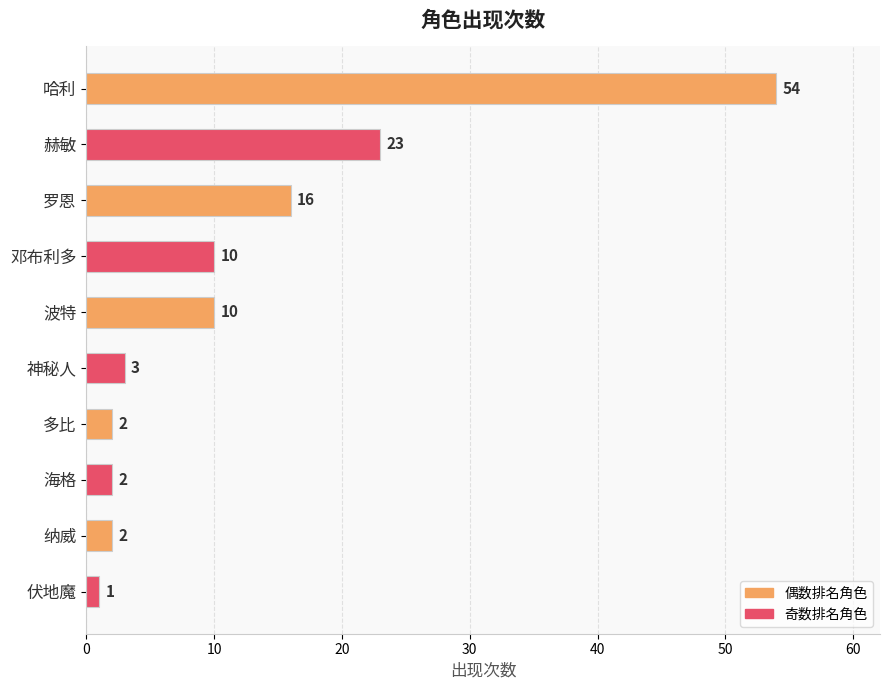

What is the label of the 6th bar from the top?

神秘人